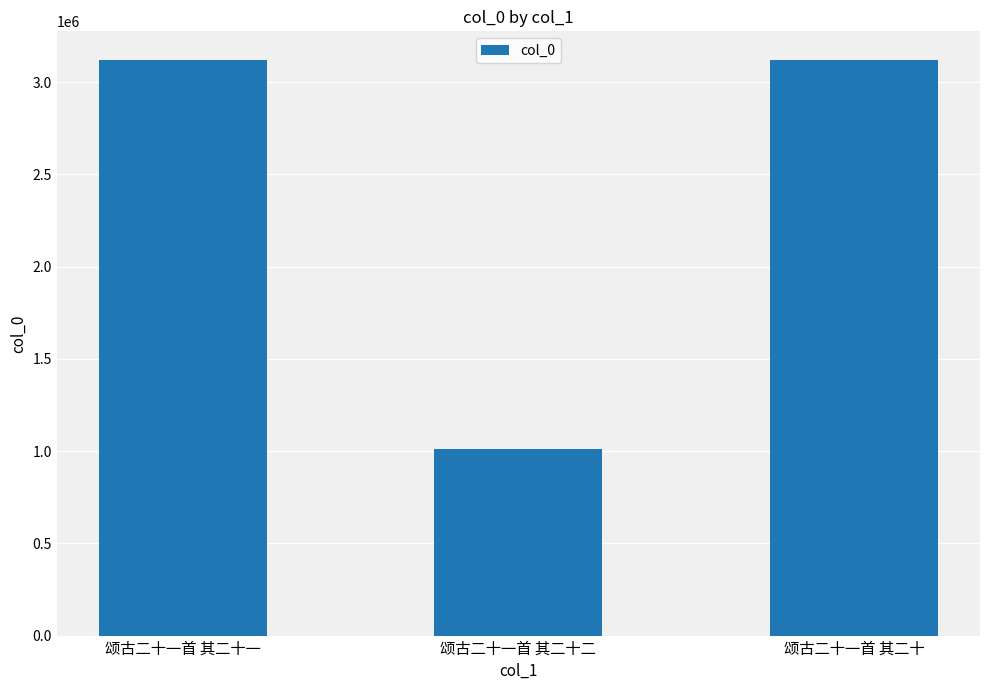

What is the sum of all values?

7250734